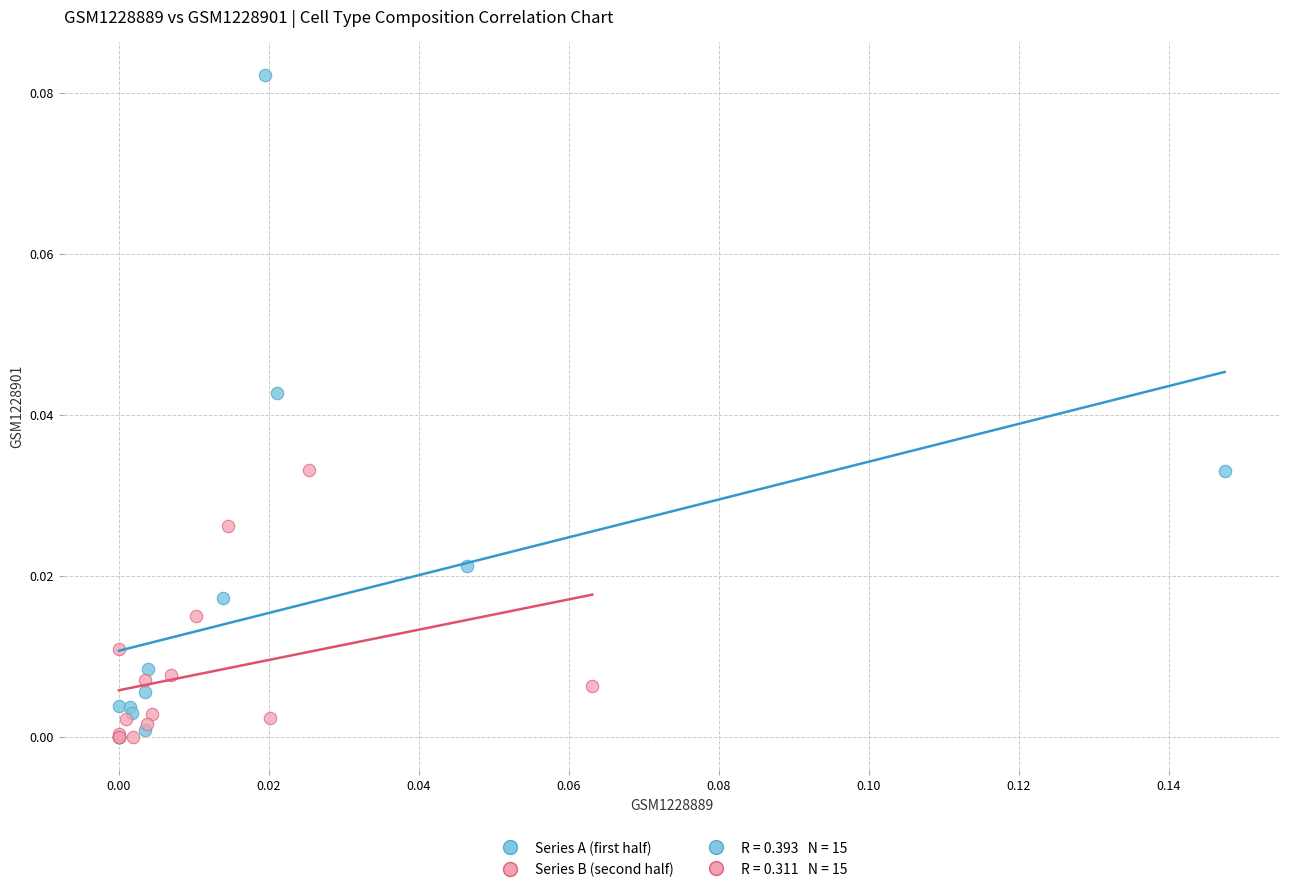

Which series contains the highest Y value?

Series A (first half)